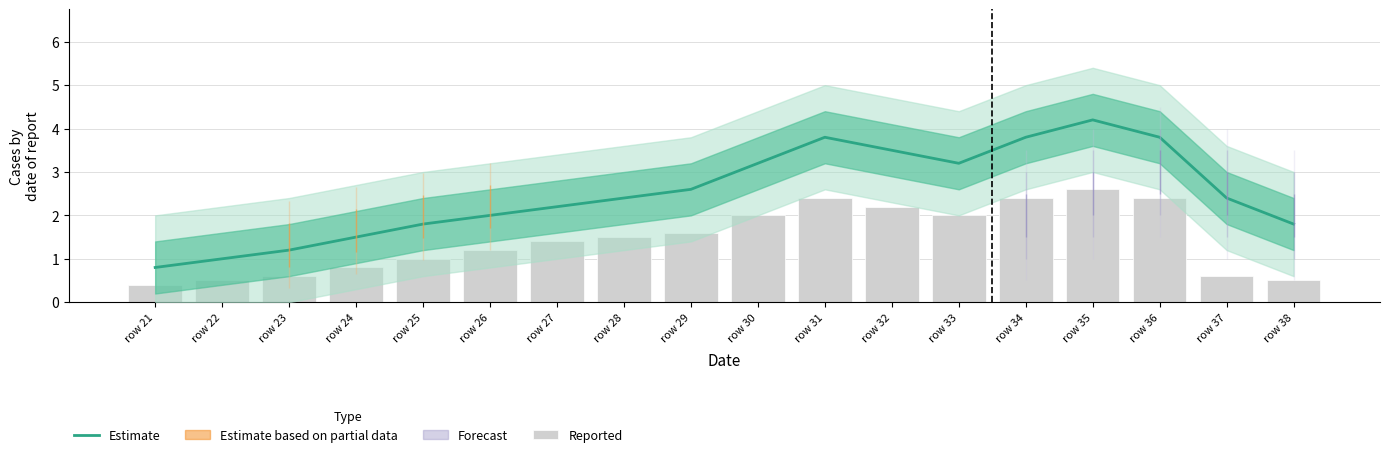

At which label does Reported reach its minimum?

row 21